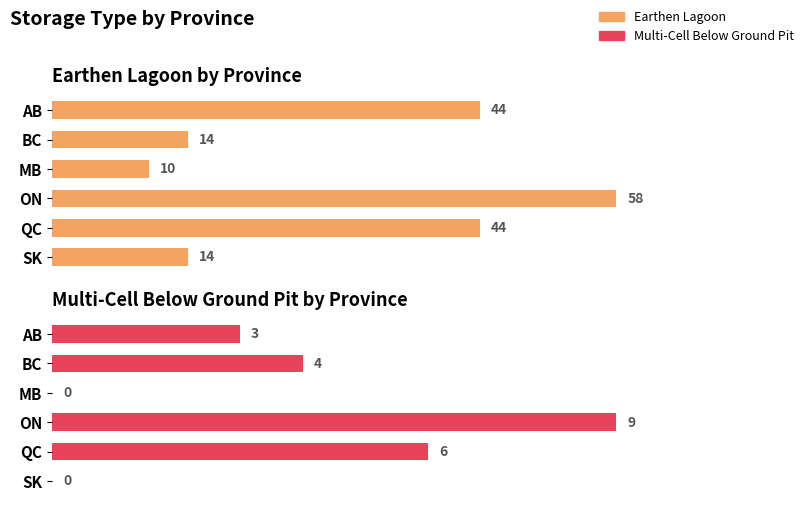

What are all the series names shown in the legend?

Earthen Lagoon, Multi-Cell Below Ground Pit